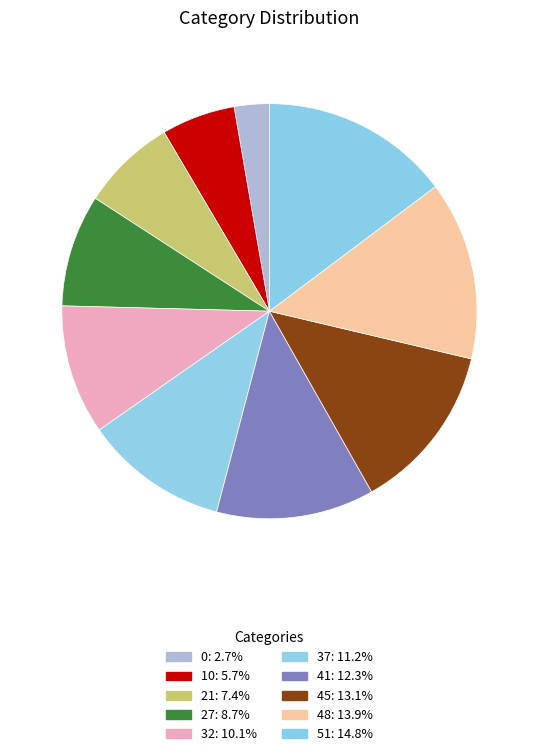

How many slices are in this pie chart?

10